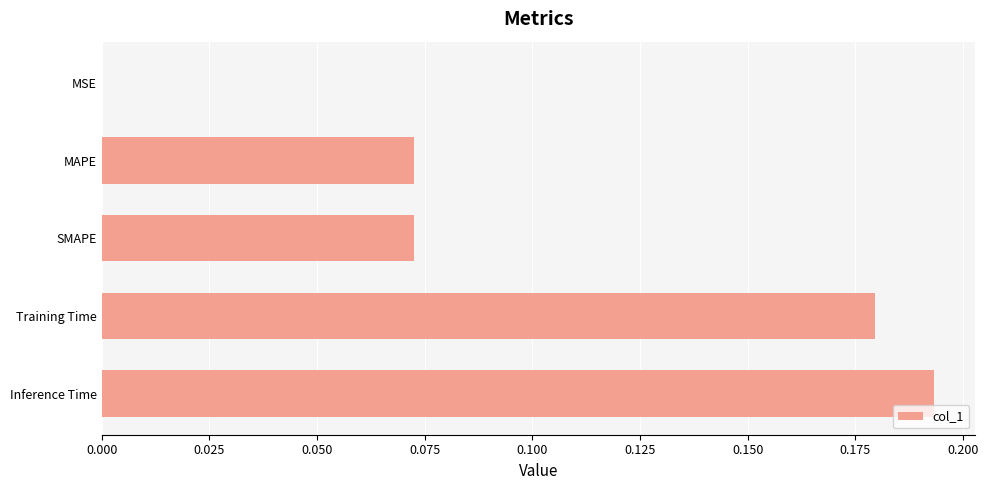

What is the sum of all values?

0.5